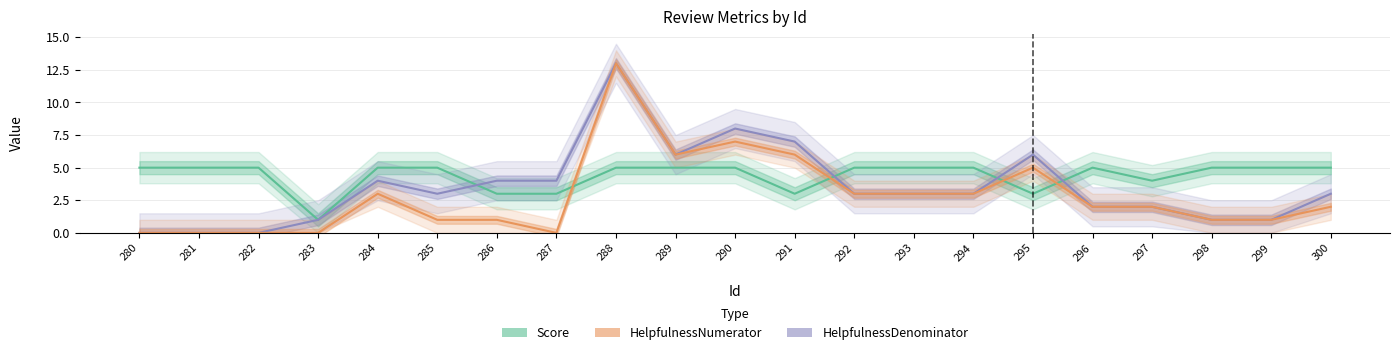

What is the sum of the HelpfulnessDenominator values at 281 and 299?

1